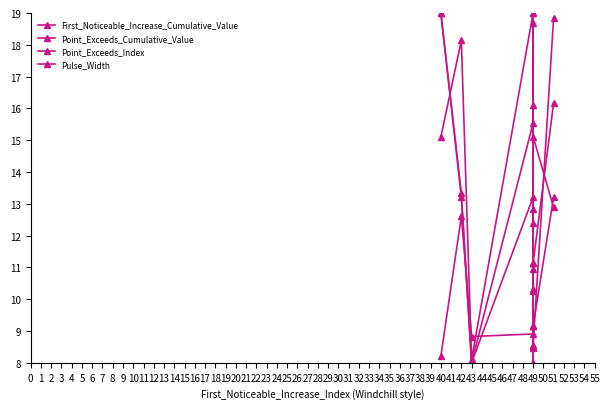

What is the highest value of the Pulse_Width series?

19.0